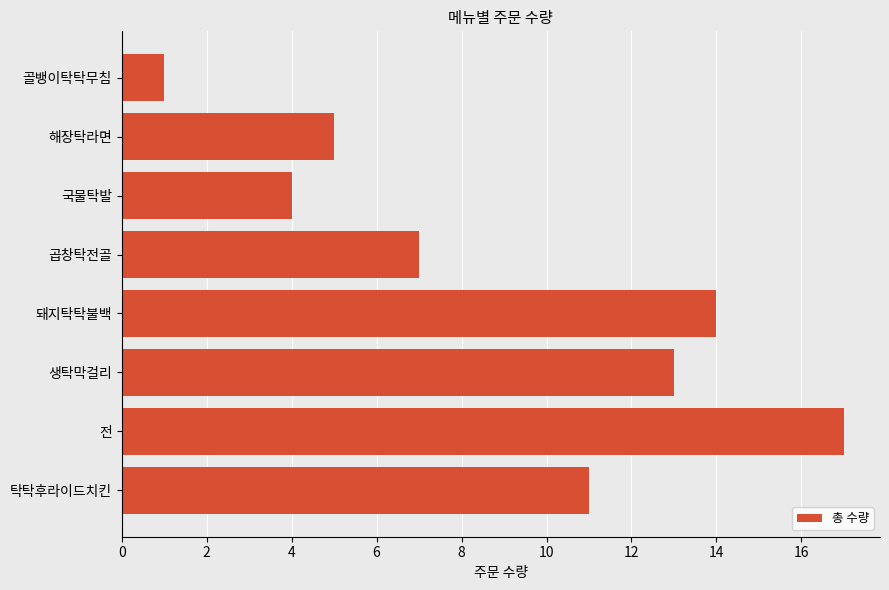

How many bars are there in total?

8